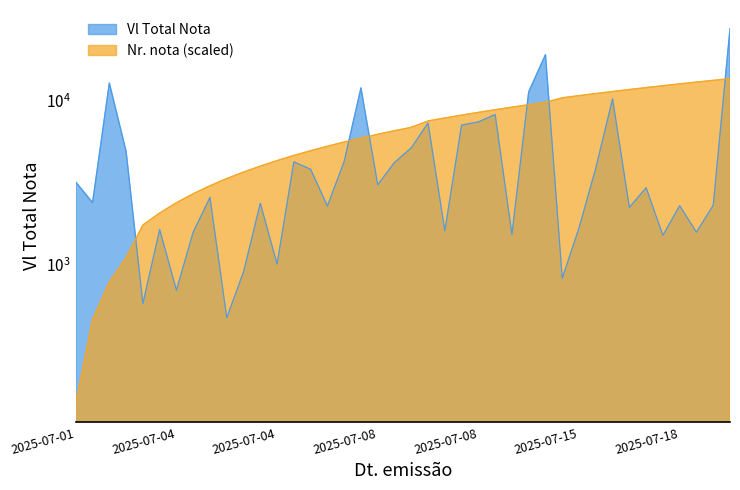

What is the difference between the highest and lowest values at 2025-07-04?

1163.6